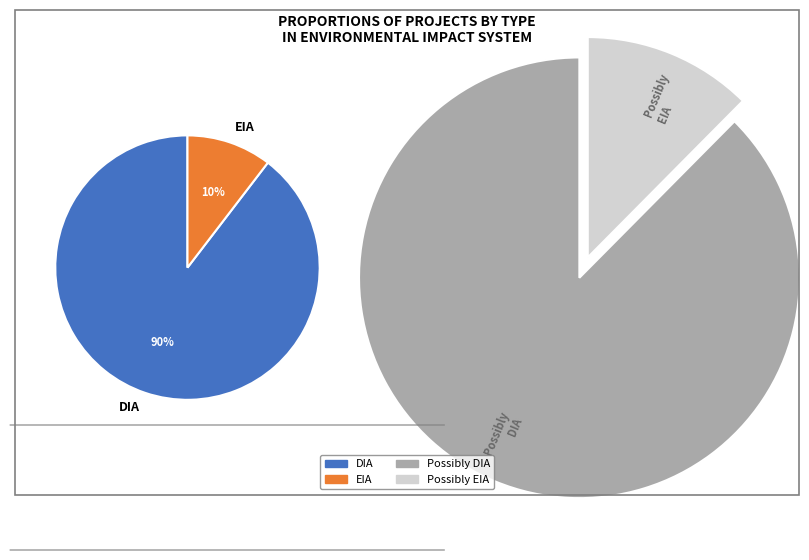

Is it true that DIA is 90% of the pie?

True